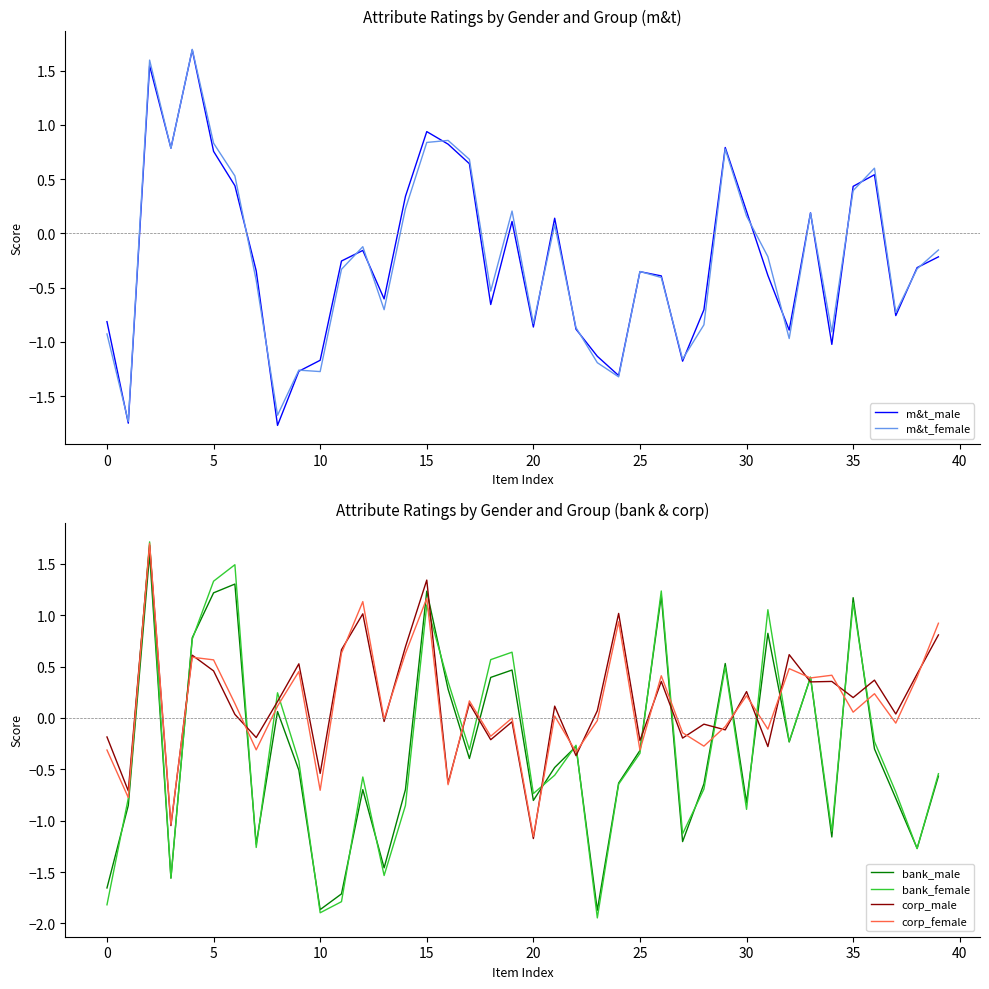

What is the sum of all corp_female values?

5.3